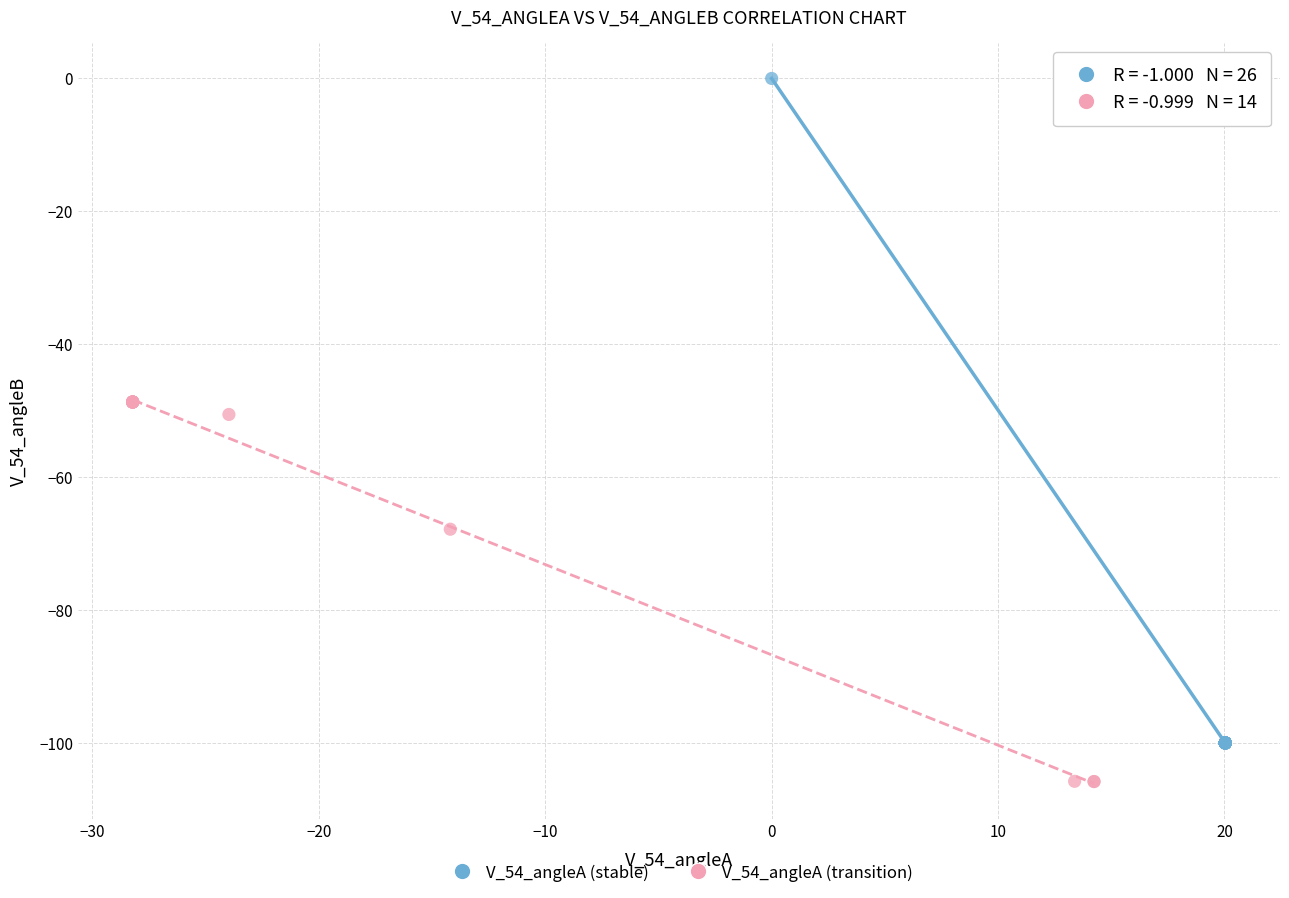

Which series has the widest spread of Y values?

V_54_angleA (stable)